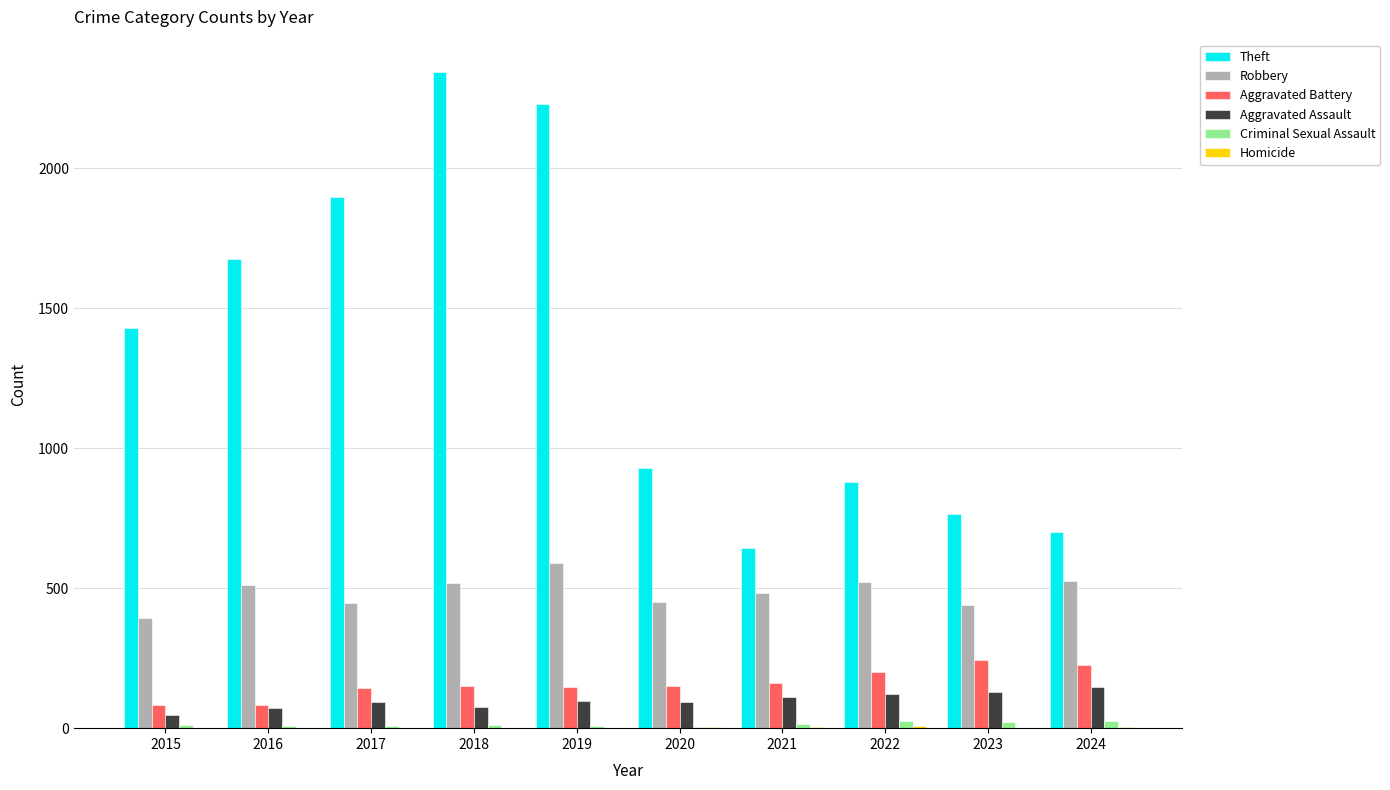

Between 2019 and 2022, which series saw the biggest shift?

Theft